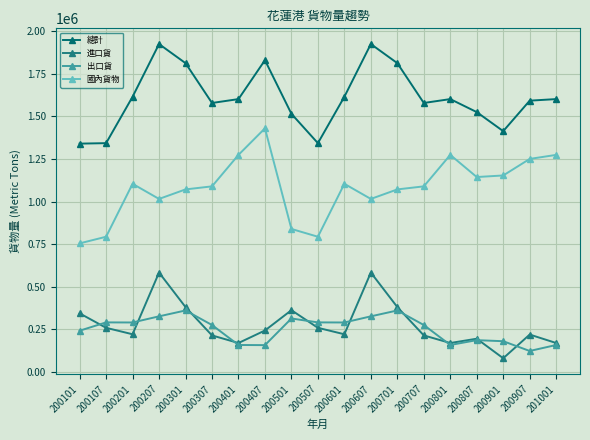

What is the sum of the 國內貨物 values at 200407 and 201001?

2703331